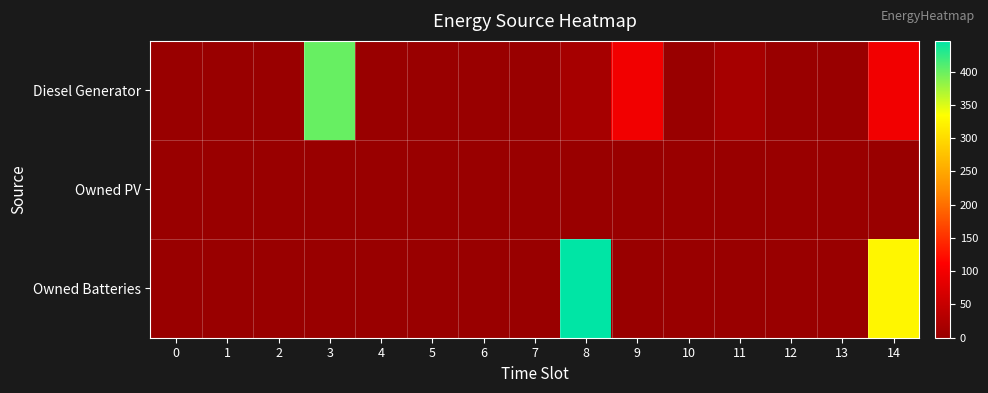

Between 1 and 10, which is larger?

1